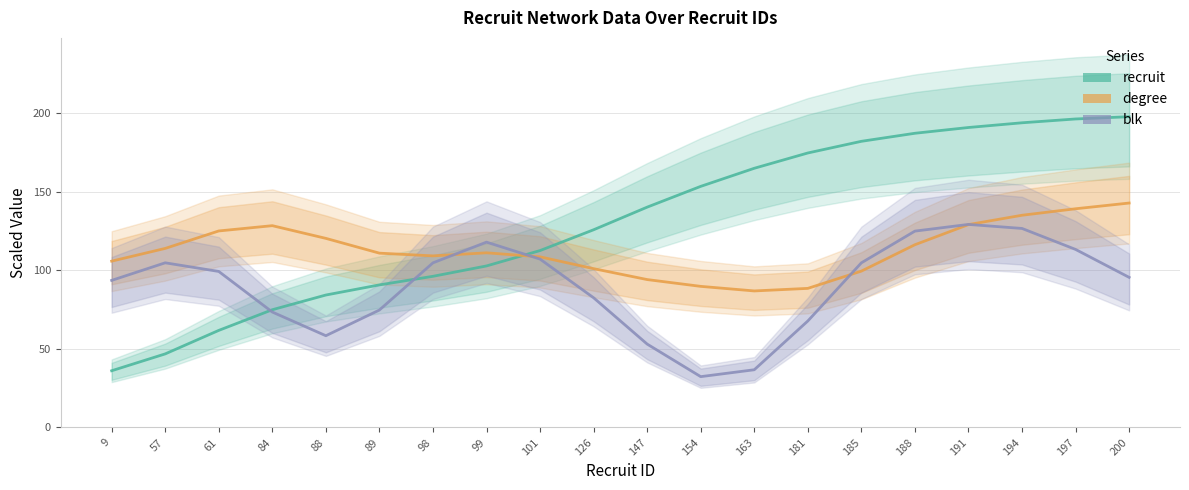

What is the value of the blk point at the 6th from the left?

74.7